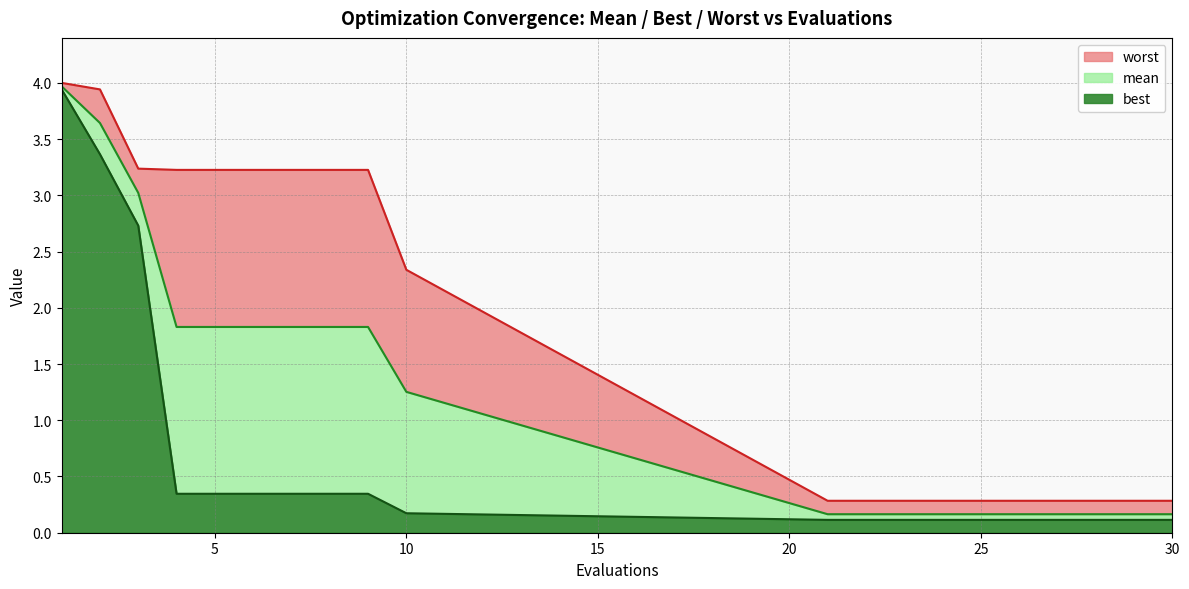

True or false: worst and mean intersect in this chart.

False